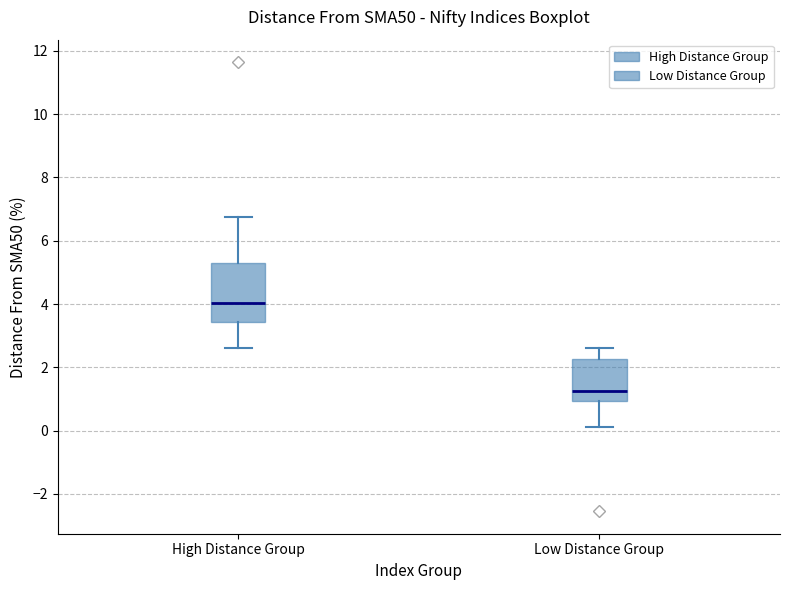

Which box has the highest median line?

High Distance Group